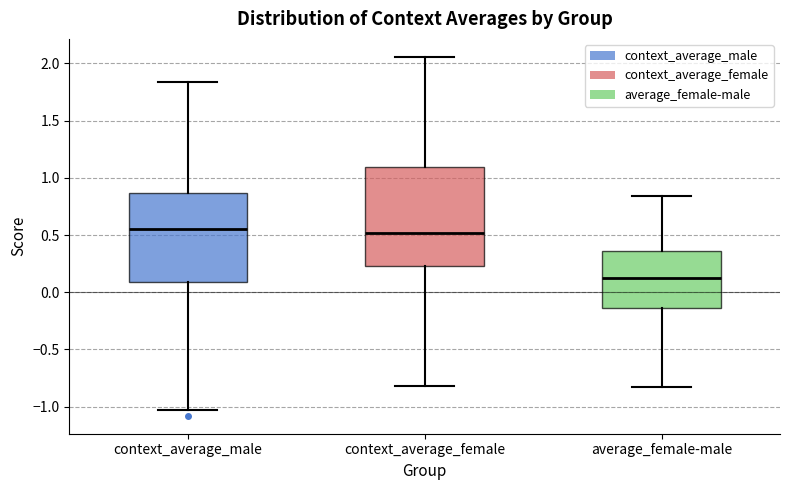

Reading left to right, transcribe this box plot: for each box, give where its median line is, the range the box spans, and where its two whiskers end, as read against the y-axis. The values are not printed on the chart, so give them approximately, as read against the axis.

context_average_male: median 0.55, box 0.10 to 0.85, whiskers -1.05 to 1.85
context_average_female: median 0.50, box 0.25 to 1.10, whiskers -0.80 to 2.05
average_female-male: median 0.10, box -0.15 to 0.35, whiskers -0.85 to 0.85